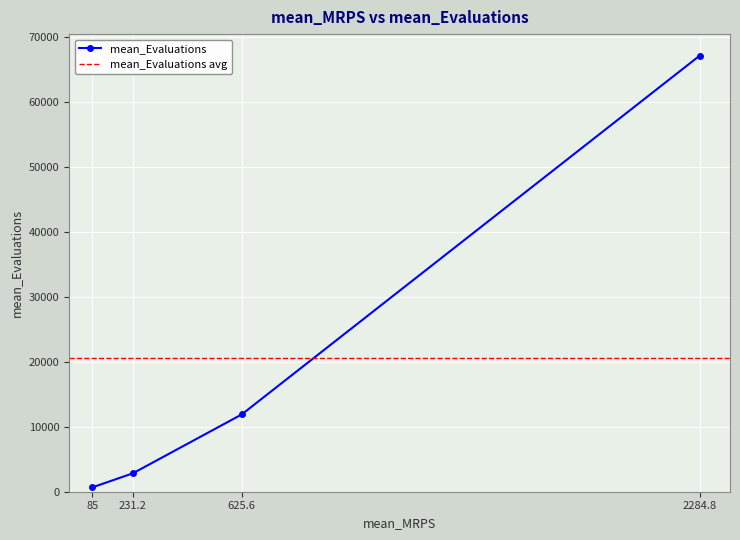

What is the sum of the values at 2284.8 and 85?

67730.9